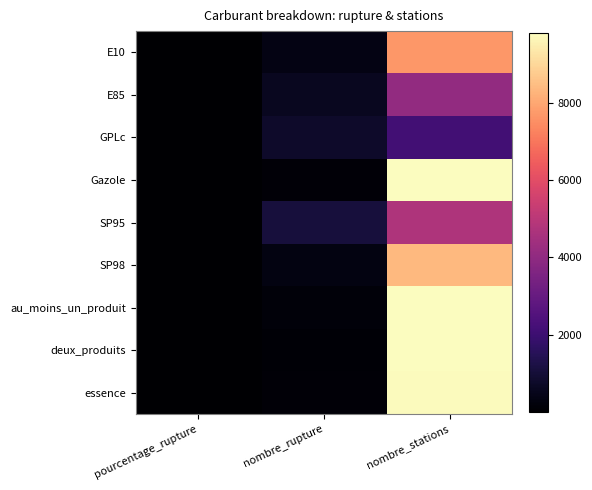

Which has a higher value, nombre_stations or pourcentage_rupture?

nombre_stations